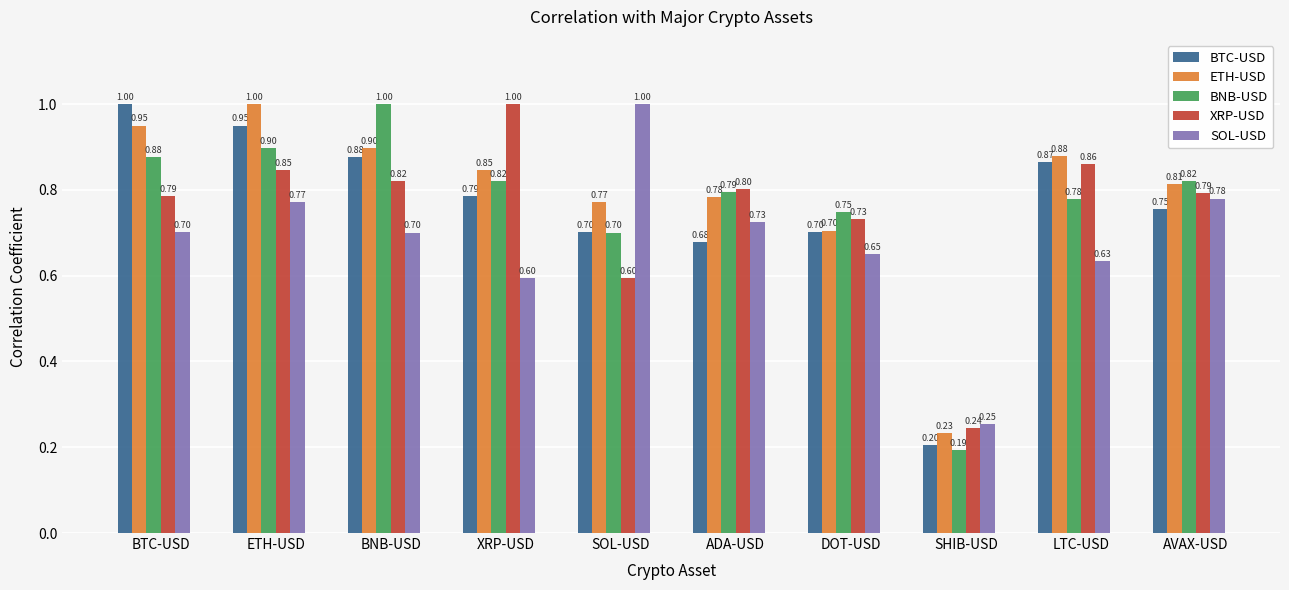

The XRP-USD series shows 0.3 at LTC-USD. True or false?

False